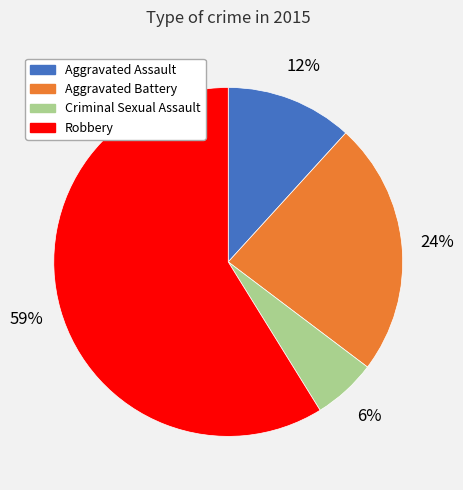

Is it true that Robbery is 59% of the pie?

True